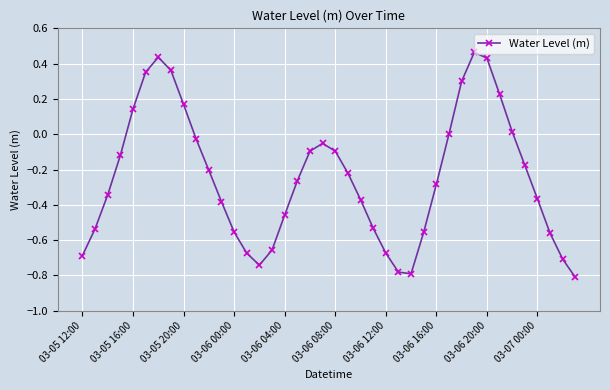

What is the sum of all values?

-9.8